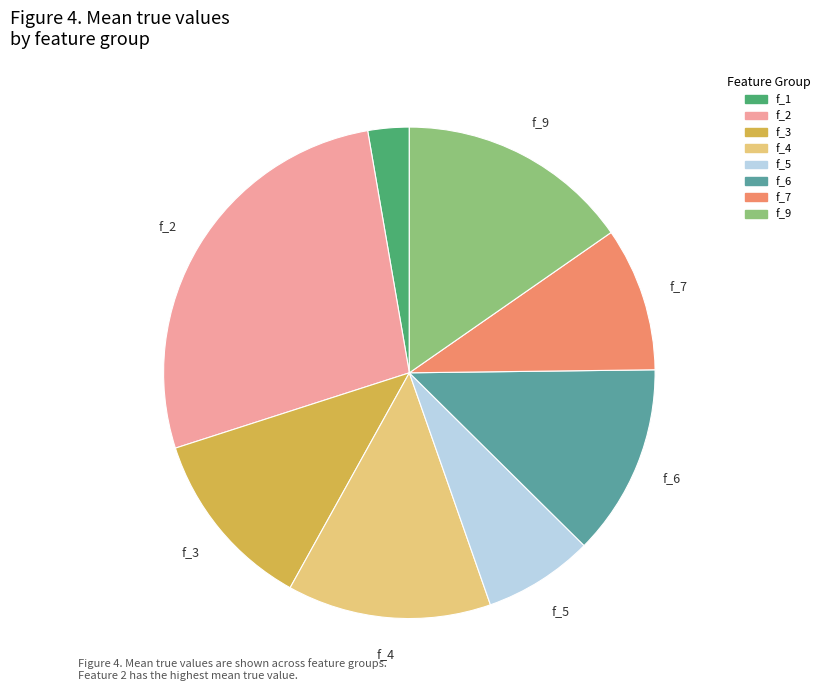

Does f_2 account for over 50% of the chart?

No